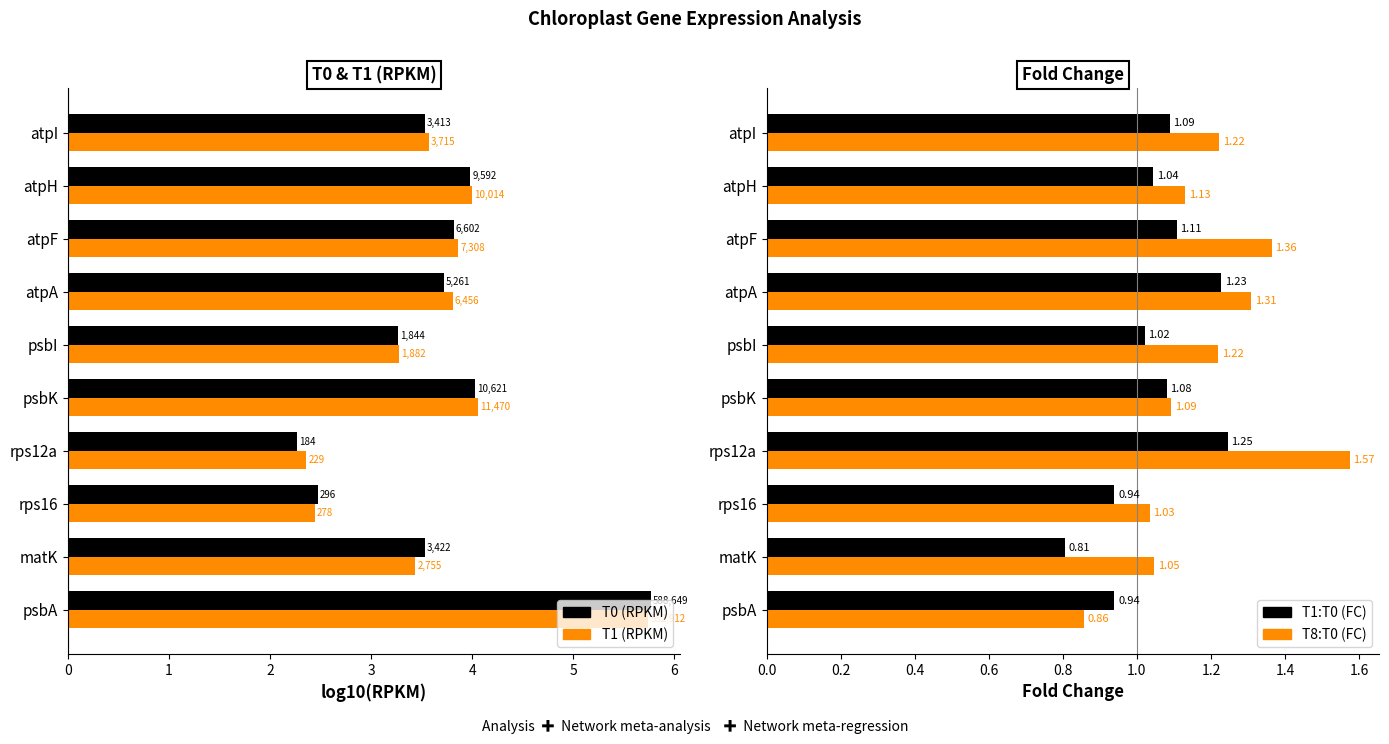

Reading right to left, list all the values displayed in this chart.

T0 (RPKM): 3.5	4.0	3.8	3.7	3.3	4.0	2.3	2.5	3.5	5.8
T1 (RPKM): 3.6	4.0	3.9	3.8	3.3	4.1	2.4	2.4	3.4	5.7
T1:T0 (FC): 1.1	1.0	1.1	1.2	1.0	1.1	1.2	0.9	0.8	0.9
T8:T0 (FC): 1.2	1.1	1.4	1.3	1.2	1.1	1.6	1.0	1.0	0.9